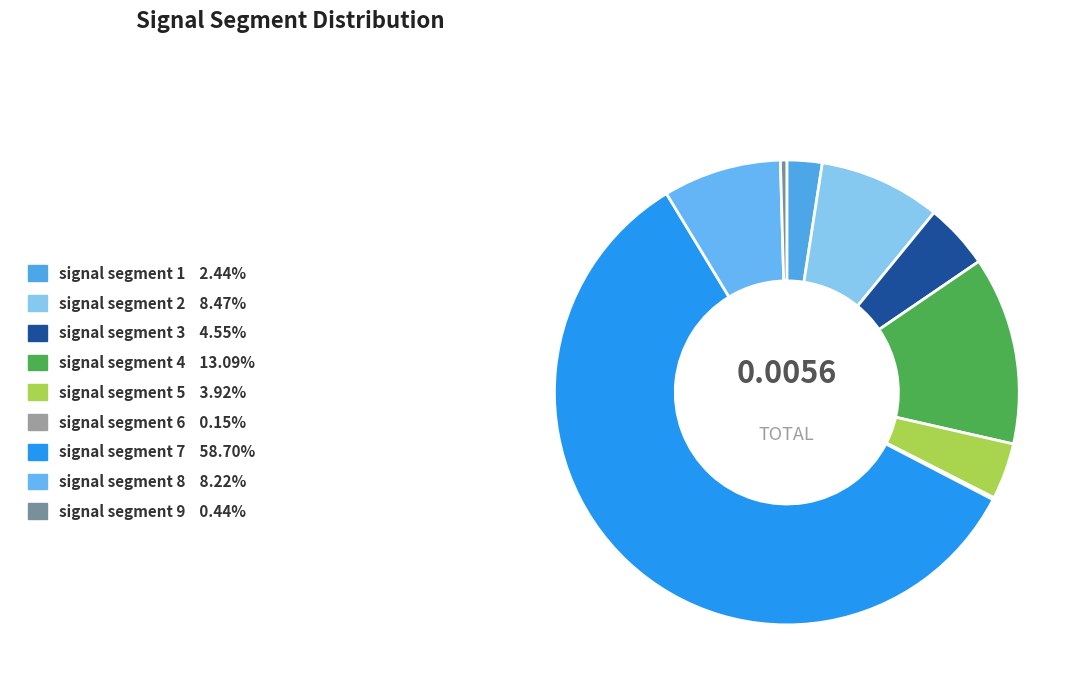

Which slice is the smallest?

signal segment 6